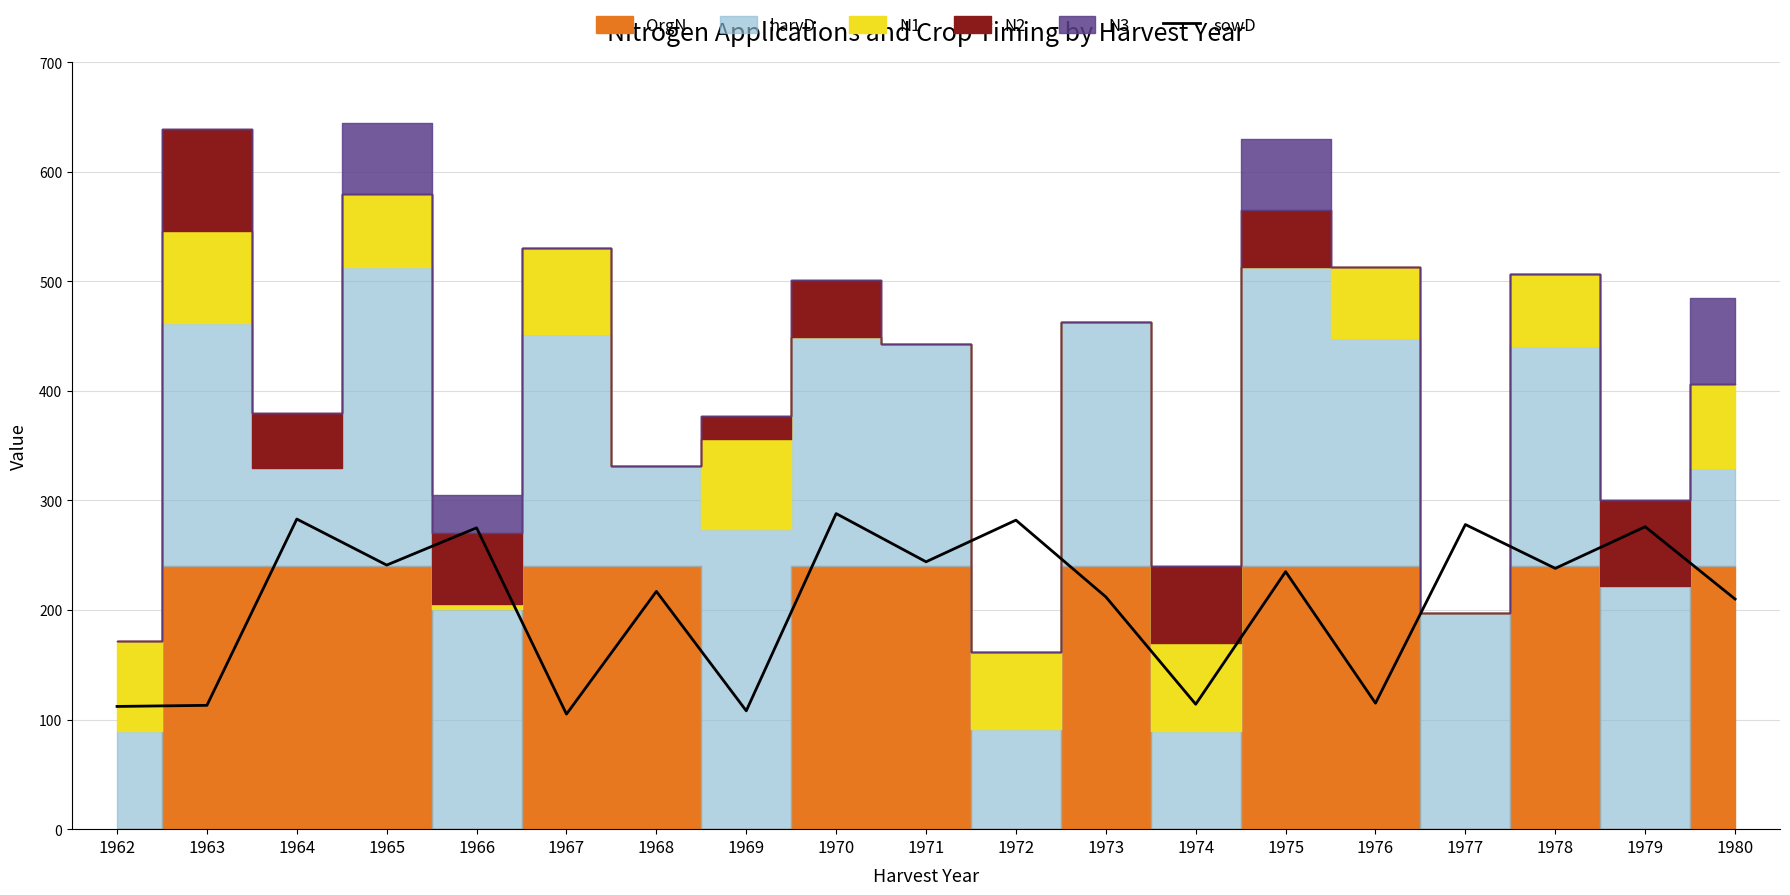

At which label does the data first exceed 235?

1964